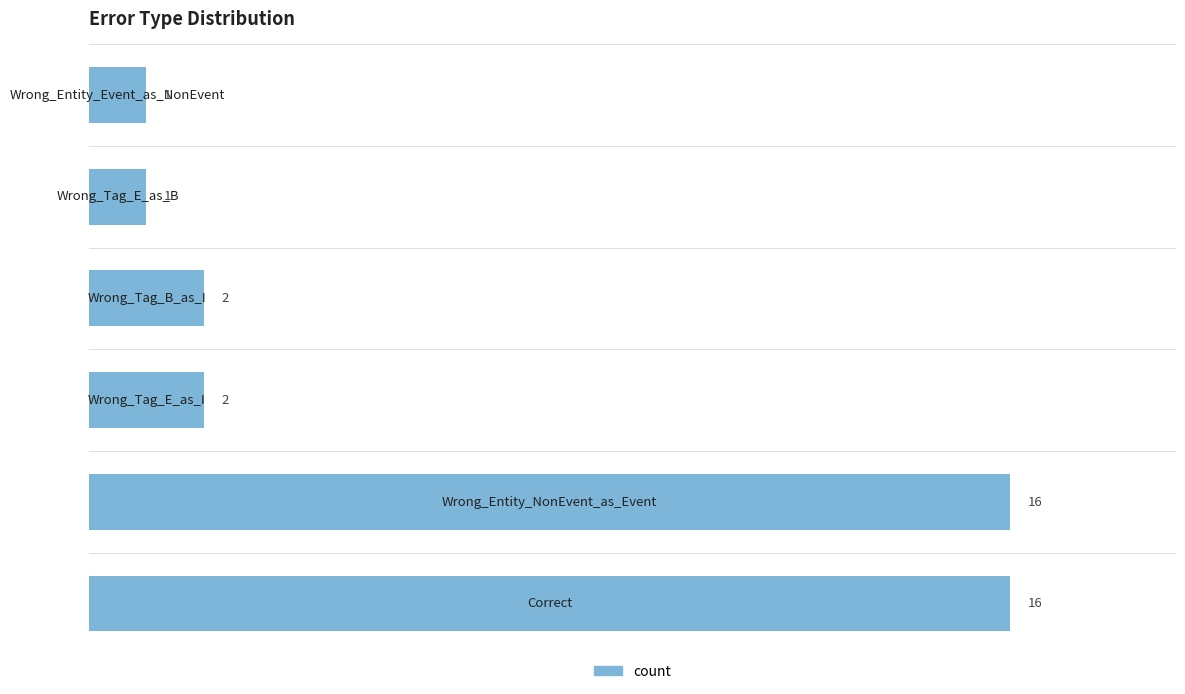

What is the greatest value displayed?

16